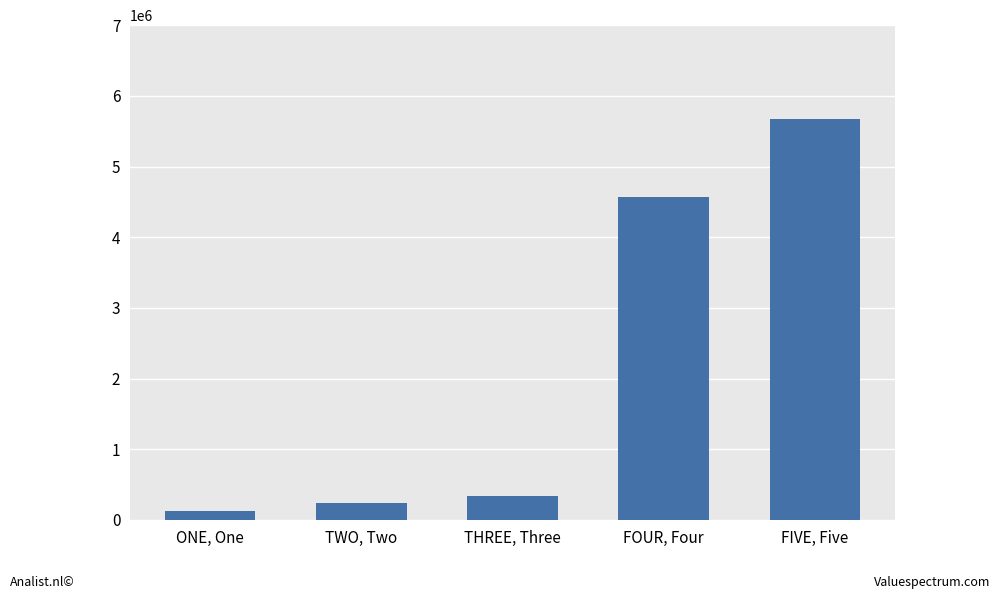

Where is the data nearest to the value 2901178?

FOUR, Four